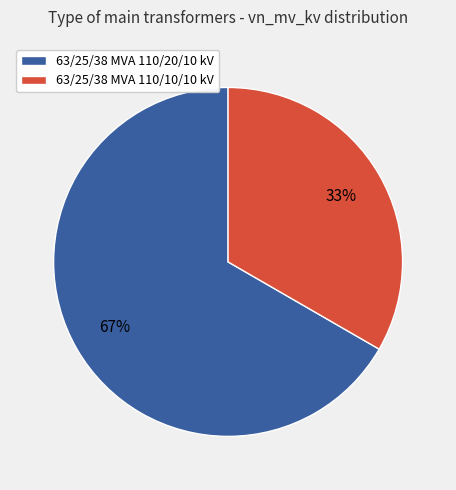

True or false: 63/25/38 MVA 110/20/10 kV accounts for 58% of the total.

False